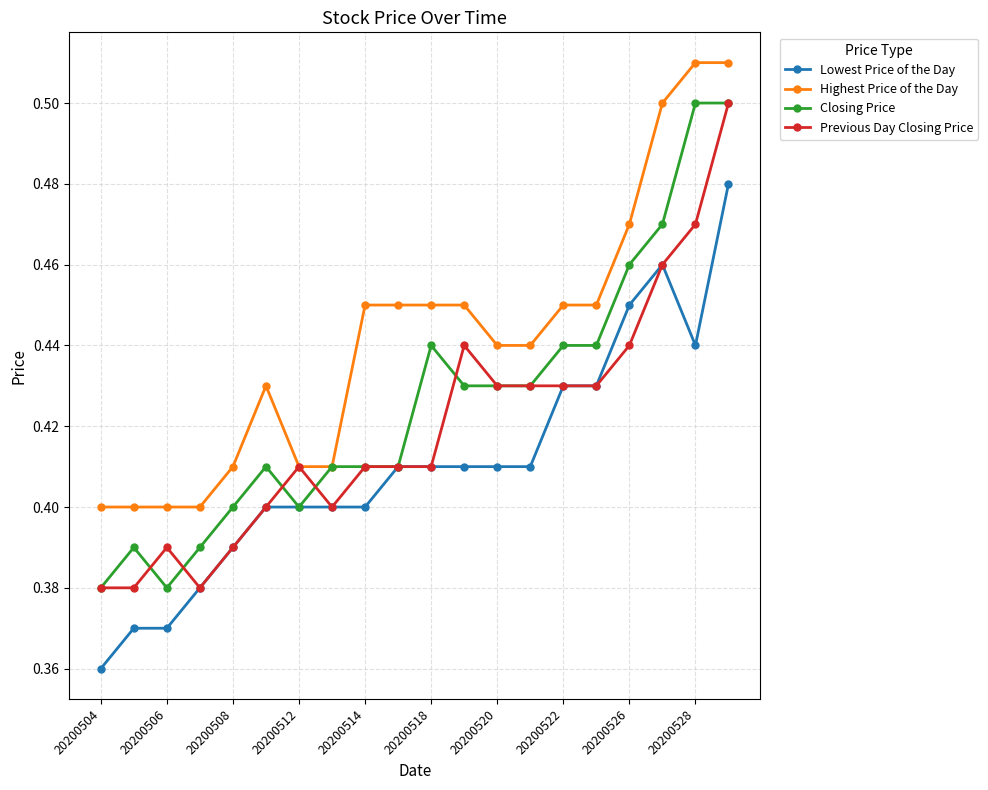

How many Previous Day Closing Price values are between 0 and 1?

20